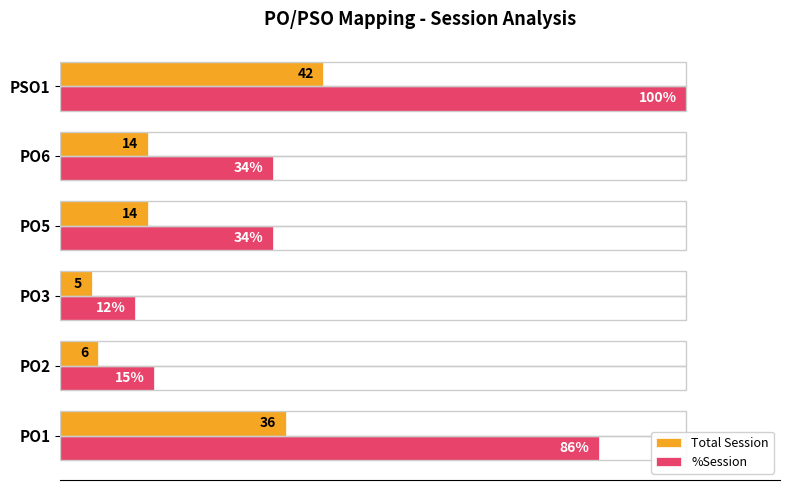

Rank the series by their maximum value, from highest to lowest.

%Session, Total Session